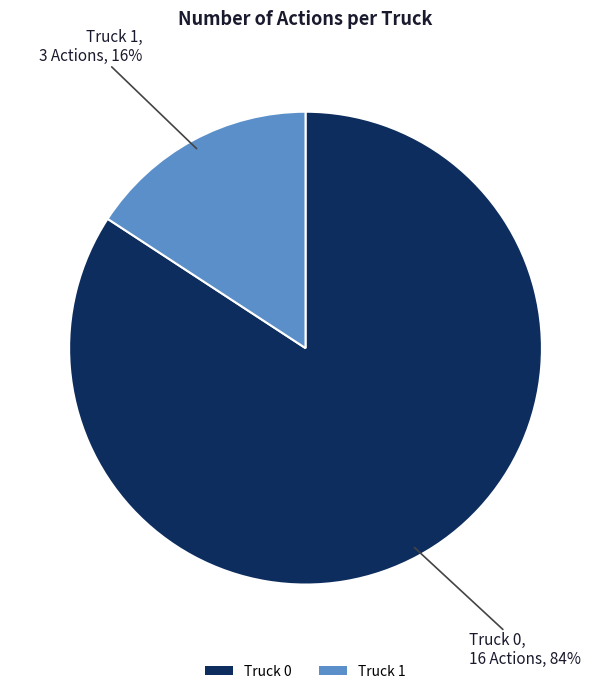

Combined, do Truck 0 and Truck 1 account for over 50%?

Yes